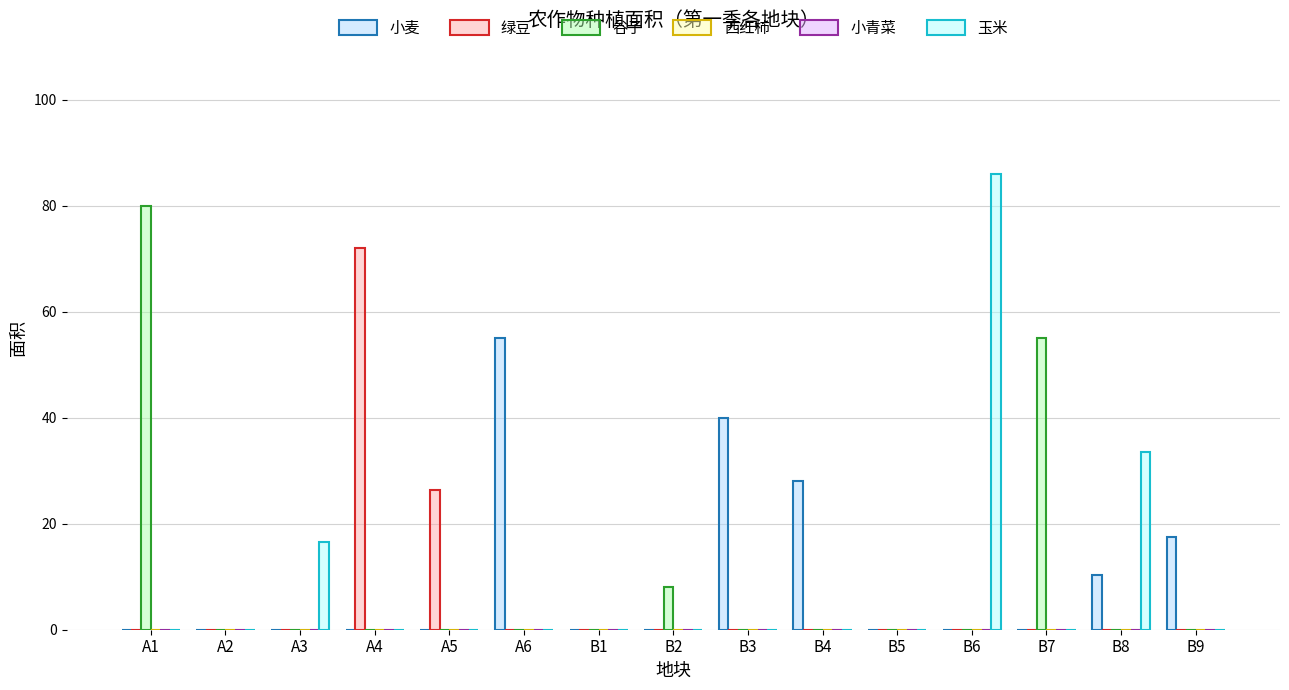

What is the maximum value shown in the chart?

86.0